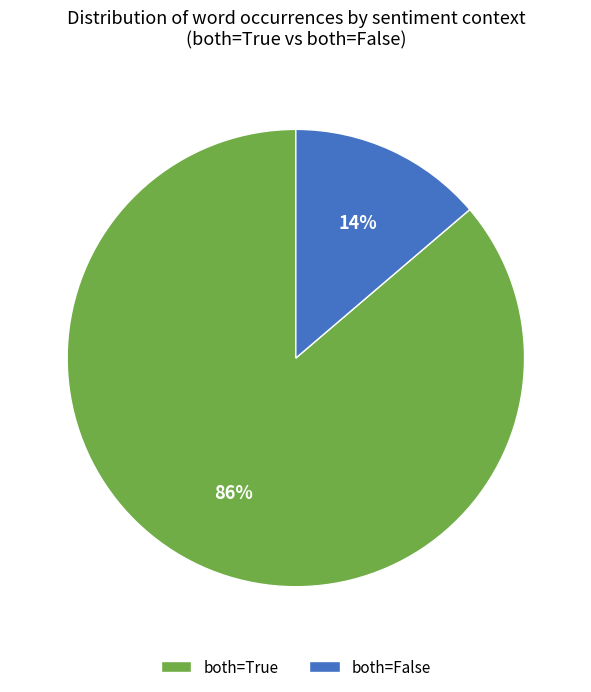

How many segments does this pie chart have?

2